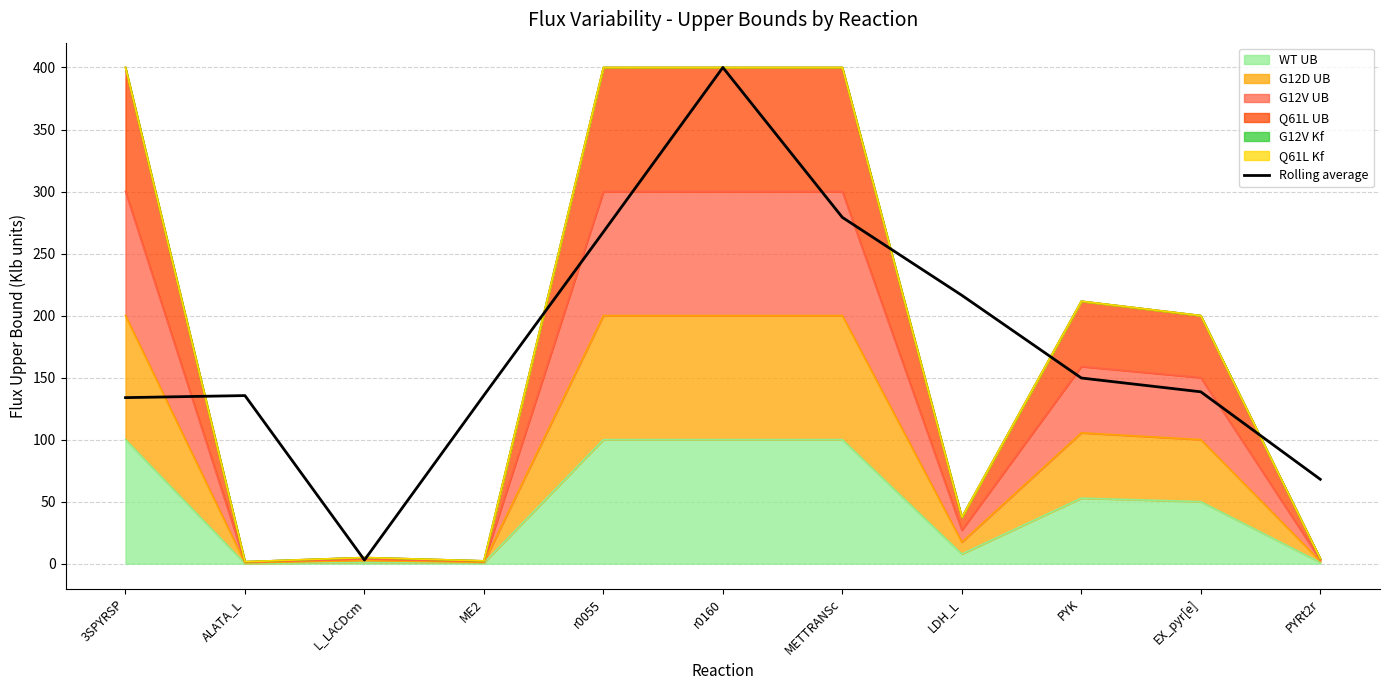

What is the approximate value at 3SPYRSP?

133.9